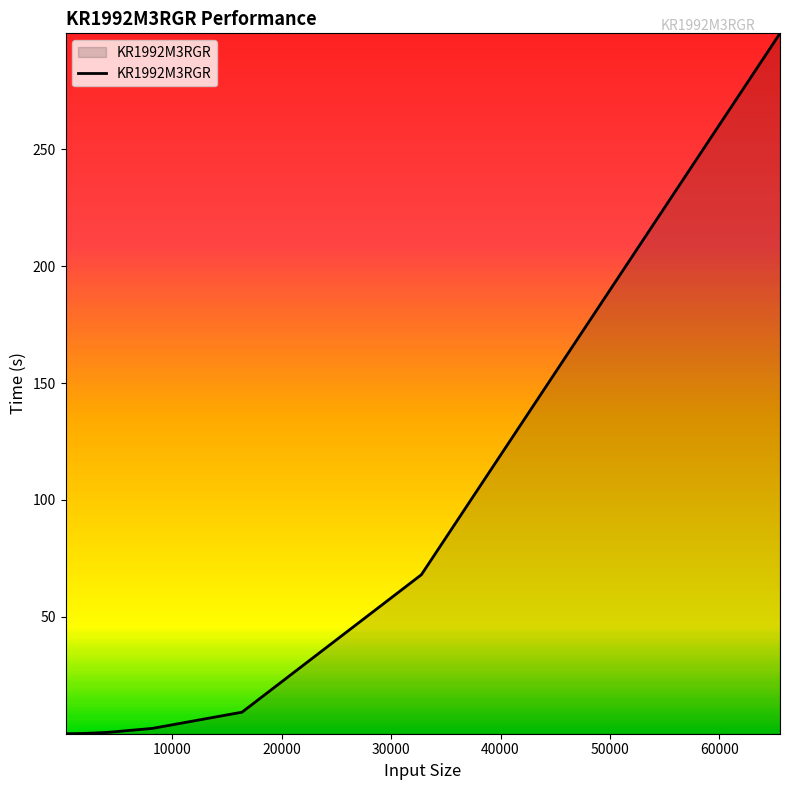

What is the difference between the maximum and minimum values?

299.6